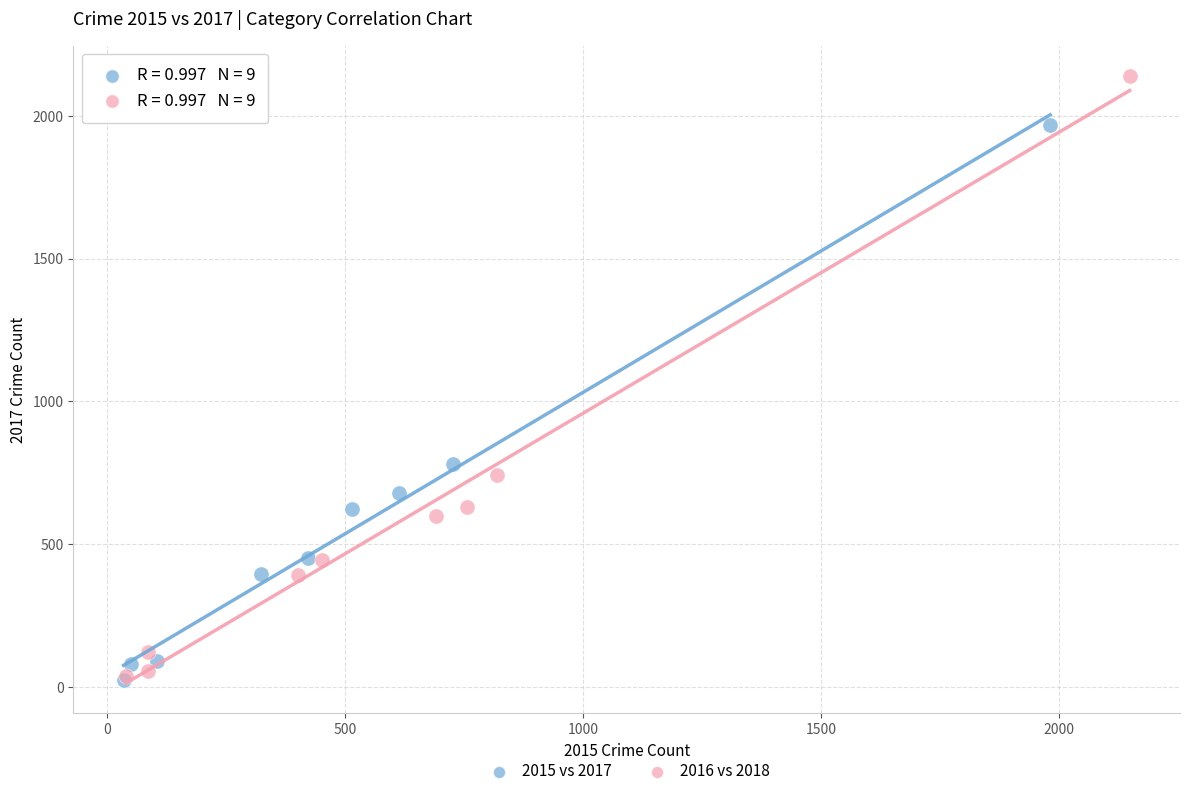

Which series contains the highest Y value?

2016 vs 2018